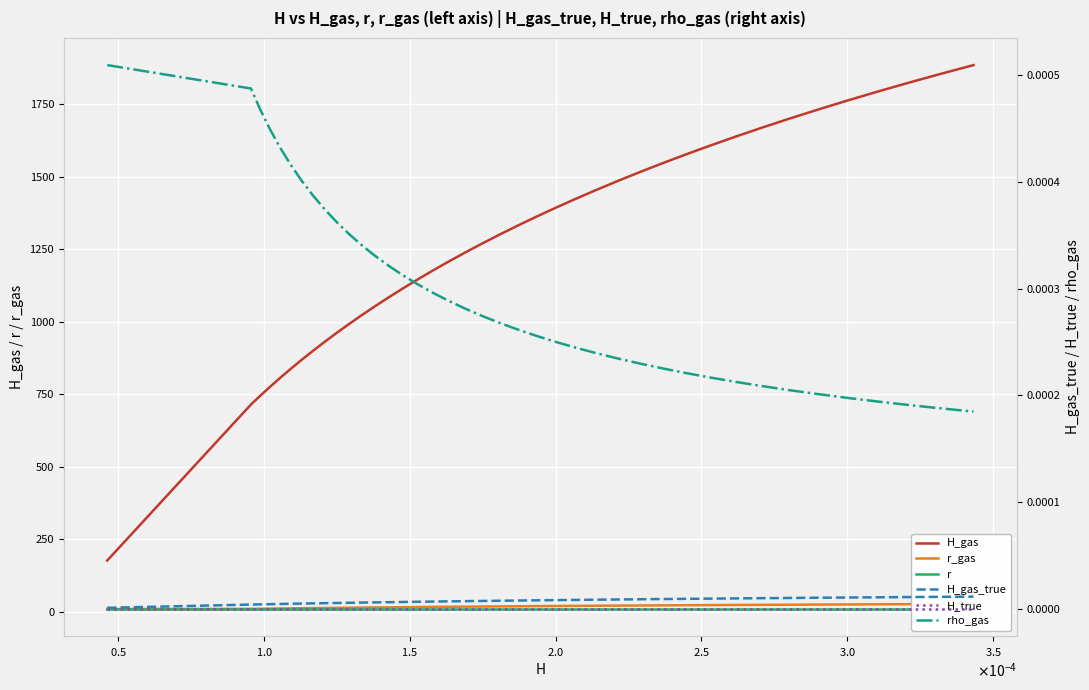

What is the maximum value shown in the chart?

1885.3